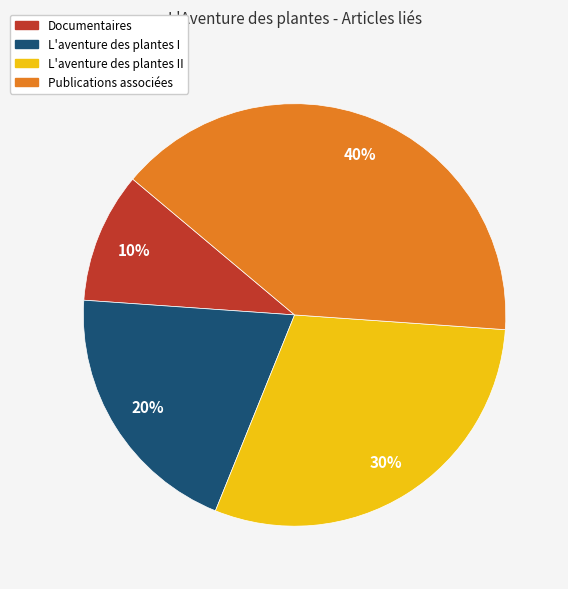

To the nearest percent, what is the difference between the largest and smallest slice percentages?

30%